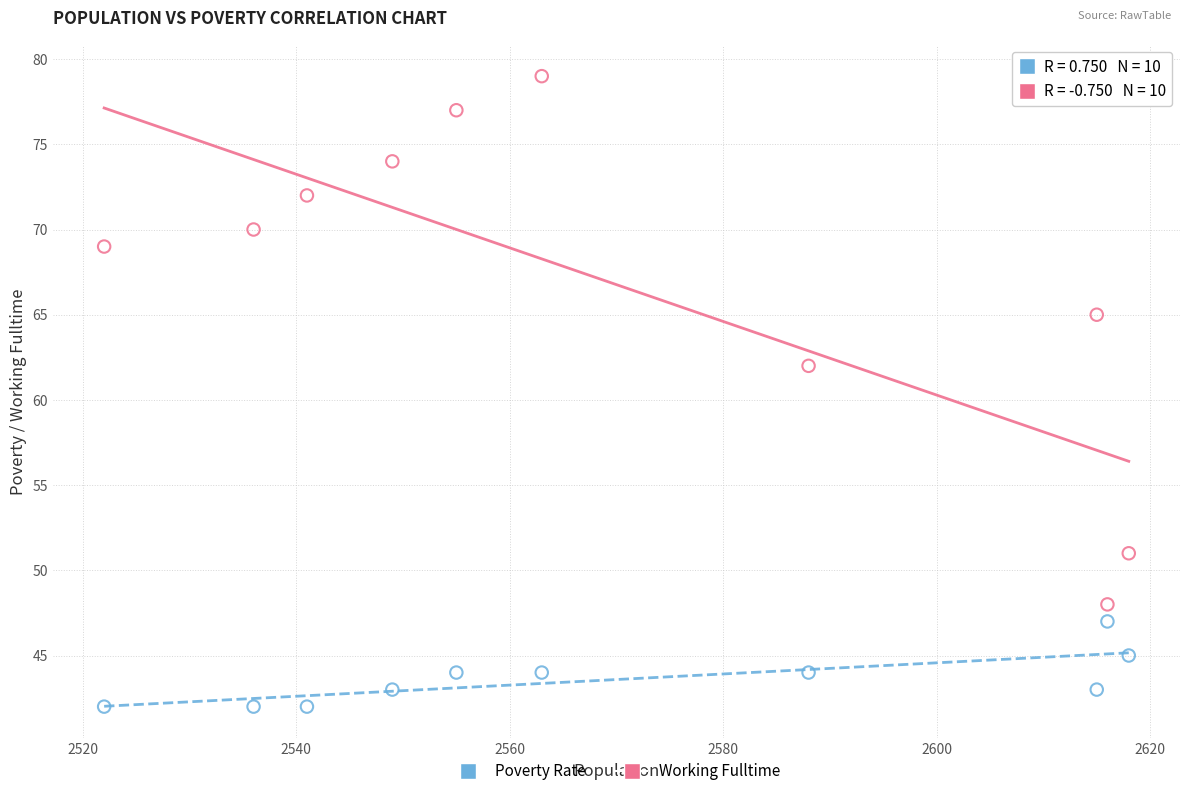

Across all series, what Y value is closest to 60?

62